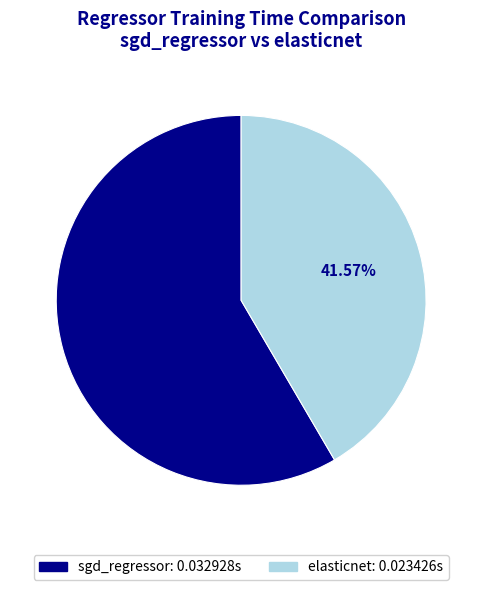

Is there any slice that represents more than half of the pie?

Yes